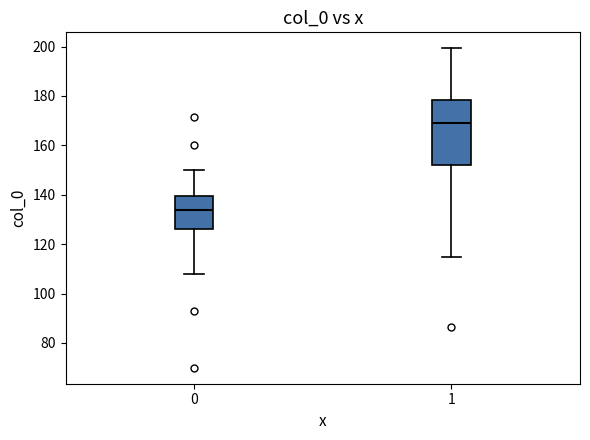

Reading left to right, read every box against the y-axis: the position of its median line, the range the box covers, and the ends of its whiskers. The values are not printed on the chart, so give them approximately, as read against the axis.

0: median 134, box 126 to 140, whiskers 108 to 150
1: median 168, box 152 to 178, whiskers 114 to 200